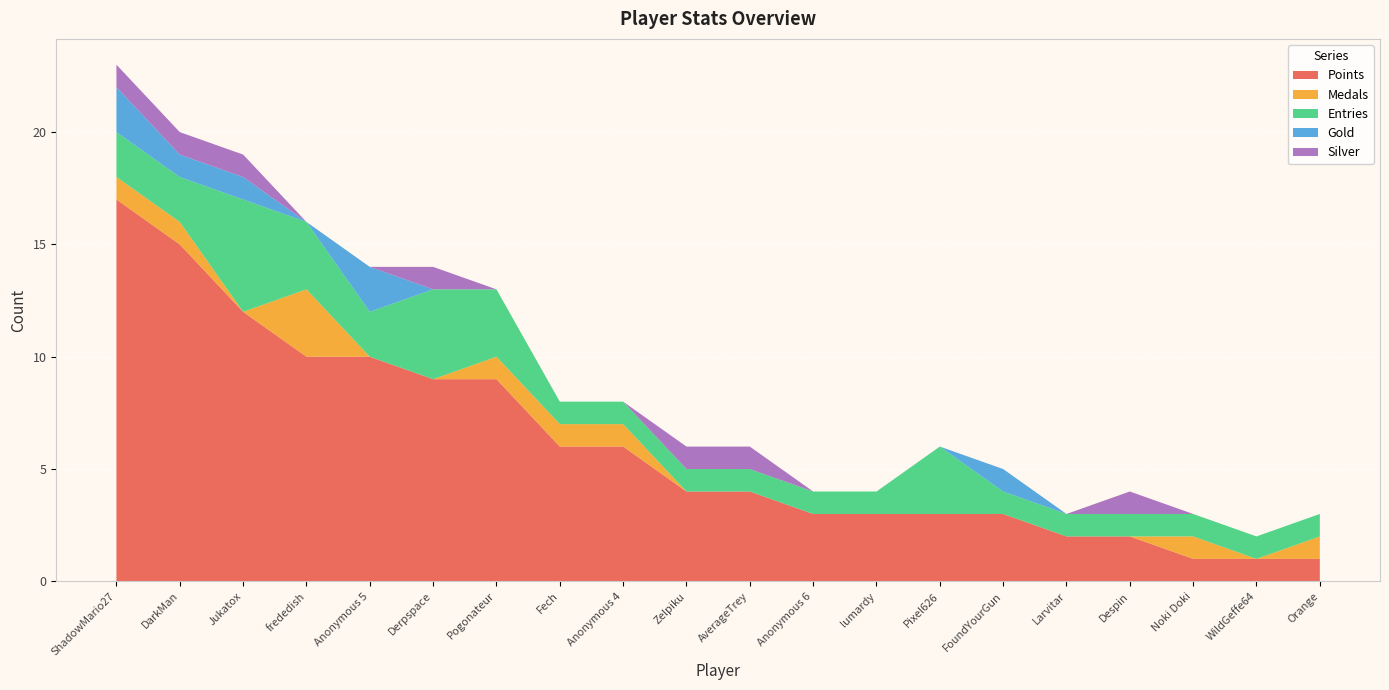

Reading right to left, transcribe all the data shown in this chart.

Points: 1	1	1	2	2	3	3	3	3	4	4	6	6	9	9	10	10	12	15	17
Medals: 1	0	1	0	0	0	0	0	0	0	0	1	1	1	0	0	3	0	1	1
Entries: 1	1	1	1	1	1	3	1	1	1	1	1	1	3	4	2	3	5	2	2
Gold: 0	0	0	0	0	1	0	0	0	0	0	0	0	0	0	2	0	1	1	2
Silver: 0	0	0	1	0	0	0	0	0	1	1	0	0	0	1	0	0	1	1	1